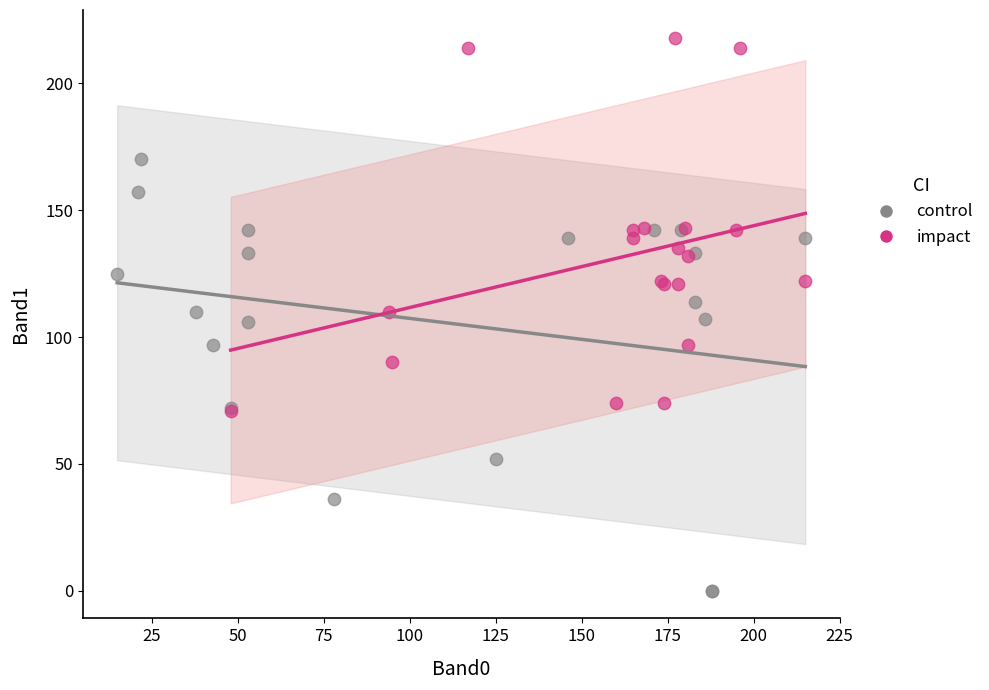

Which series contains the lowest Y value?

control